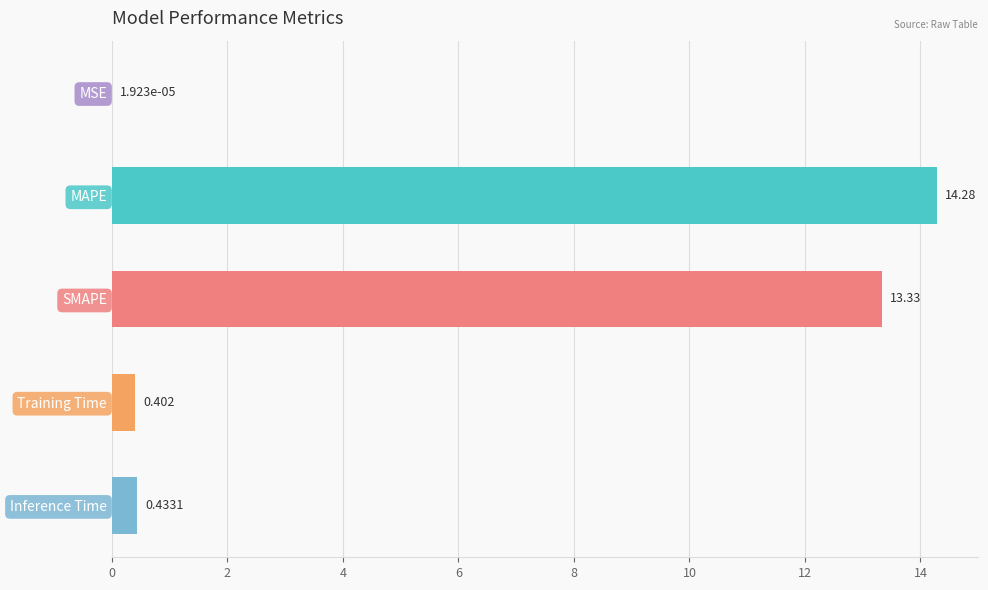

Between MSE and Training Time, which is larger?

Training Time